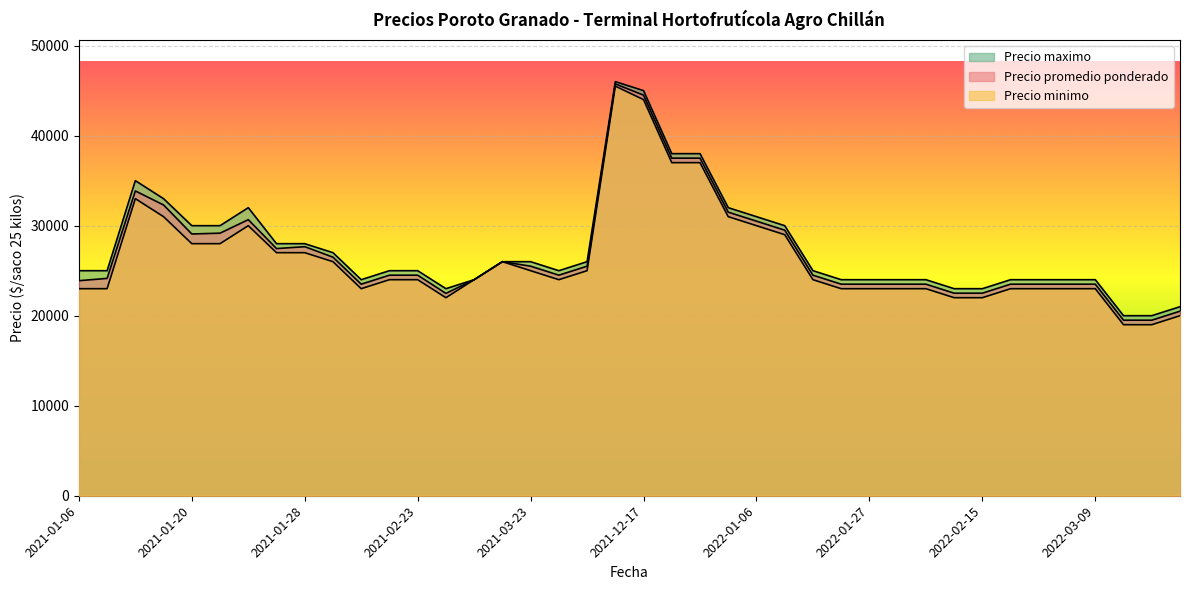

Which series has the largest total across all categories?

Precio maximo